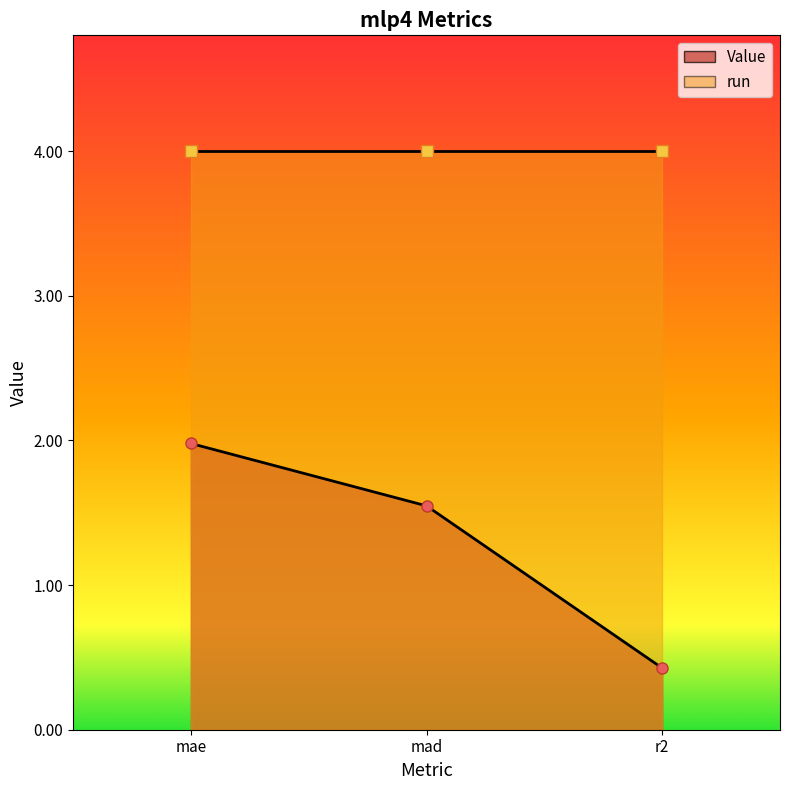

Reading right to left, what are all the values shown in this chart?

r2=0.4	mad=1.5	mae=2.0